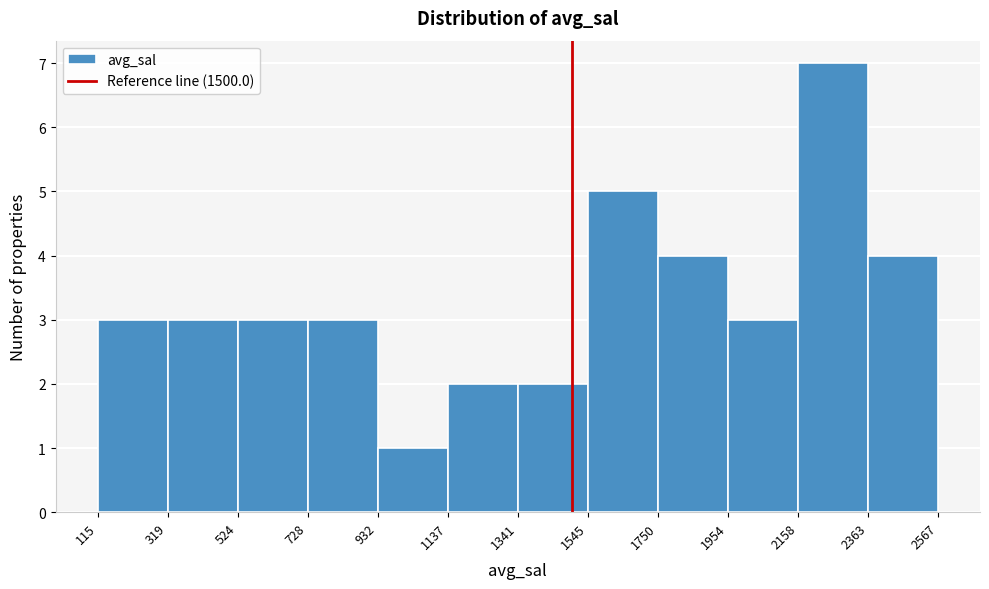

Reading left to right, list every bar in this chart as the range it spans on the x-axis followed by its height. The values are not printed on the chart, so give them approximately, as read against the axis.

115 to 319: 3
319 to 524: 3
524 to 728: 3
728 to 932: 3
932 to 1137: 1
1137 to 1341: 2
1341 to 1545: 2
1545 to 1750: 5
1750 to 1954: 4
1954 to 2158: 3
2158 to 2363: 7
2363 to 2567: 4